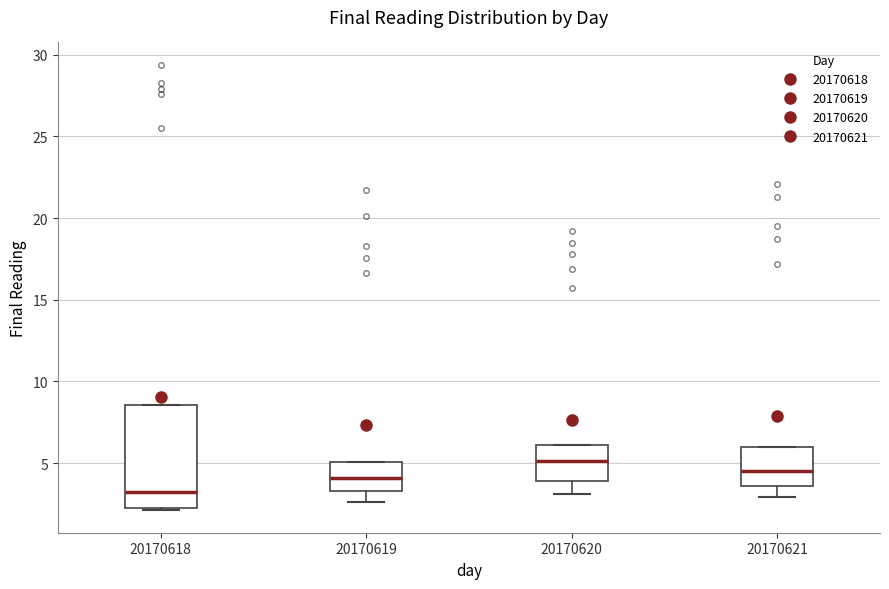

Reading left to right, transcribe this box plot: for each box, give where its median line is, the range the box spans, and where its two whiskers end, as read against the y-axis. The values are not printed on the chart, so give them approximately, as read against the axis.

20170618: median 3.0, box 2.5 to 8.5, whiskers 2.0 to 8.5
20170619: median 4.0, box 3.5 to 5.0, whiskers 2.5 to 5.0
20170620: median 5.0, box 4.0 to 6.0, whiskers 3.0 to 6.0
20170621: median 4.5, box 3.5 to 6.0, whiskers 3.0 to 6.0